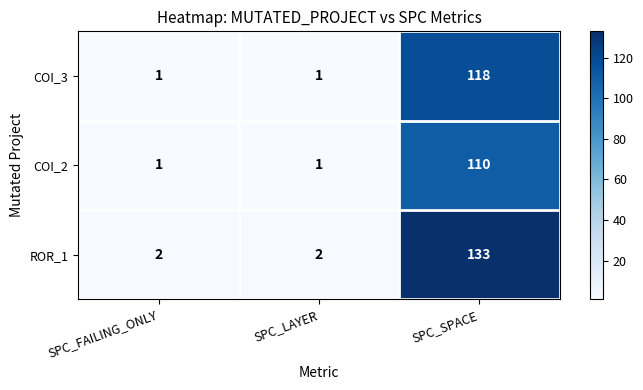

Reading left to right, list all the values displayed in this chart.

COI_3: SPC_FAILING_ONLY=1	SPC_LAYER=1	SPC_SPACE=118
COI_2: SPC_FAILING_ONLY=1	SPC_LAYER=1	SPC_SPACE=110
ROR_1: SPC_FAILING_ONLY=2	SPC_LAYER=2	SPC_SPACE=133